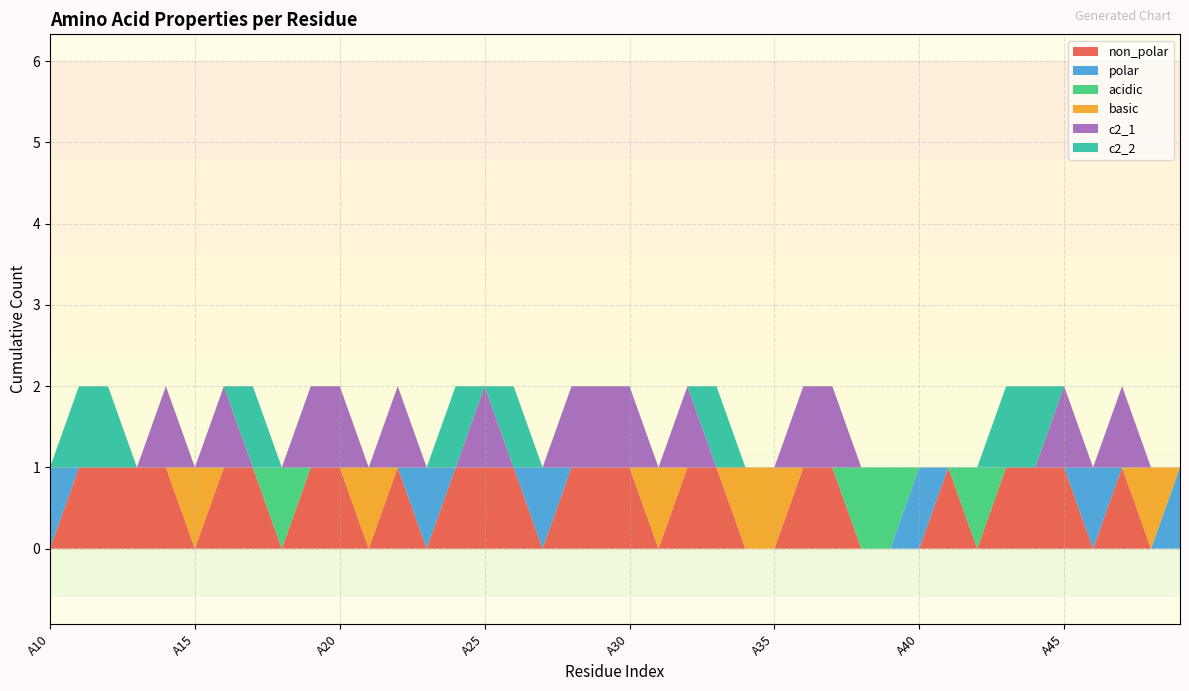

Reading left to right, extract all data points from this chart.

non_polar: 0	1	1	1	1	0	1	1	0	1	1	0	1	0	1	1	1	0	1	1	1	0	1	1	0	0	1	1	0	0	0	1	0	1	1	1	0	1	0	0
polar: 1	0	0	0	0	0	0	0	0	0	0	0	0	1	0	0	0	1	0	0	0	0	0	0	0	0	0	0	0	0	1	0	0	0	0	0	1	0	0	1
acidic: 0	0	0	0	0	0	0	0	1	0	0	0	0	0	0	0	0	0	0	0	0	0	0	0	0	0	0	0	1	1	0	0	1	0	0	0	0	0	0	0
basic: 0	0	0	0	0	1	0	0	0	0	0	1	0	0	0	0	0	0	0	0	0	1	0	0	1	1	0	0	0	0	0	0	0	0	0	0	0	0	1	0
c2_1: 0	0	0	0	1	0	1	0	0	1	1	0	1	0	0	1	0	0	1	1	1	0	1	0	0	0	1	1	0	0	0	0	0	0	0	1	0	1	0	0
c2_2: 0	1	1	0	0	0	0	1	0	0	0	0	0	0	1	0	1	0	0	0	0	0	0	1	0	0	0	0	0	0	0	0	0	1	1	0	0	0	0	0